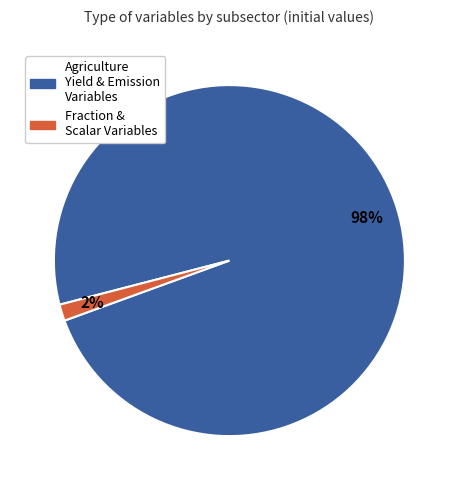

To the nearest percent, what is the average slice percentage?

50%